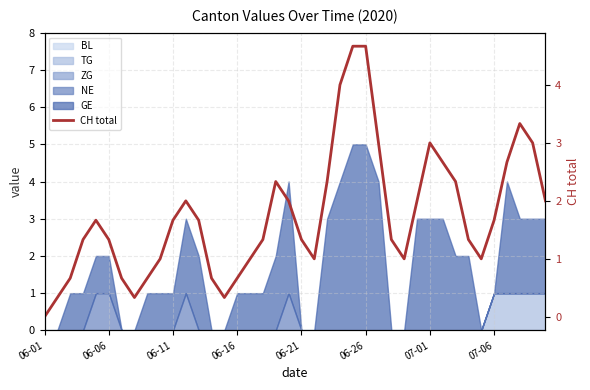

What is the difference between the second highest and second lowest values?

4.3